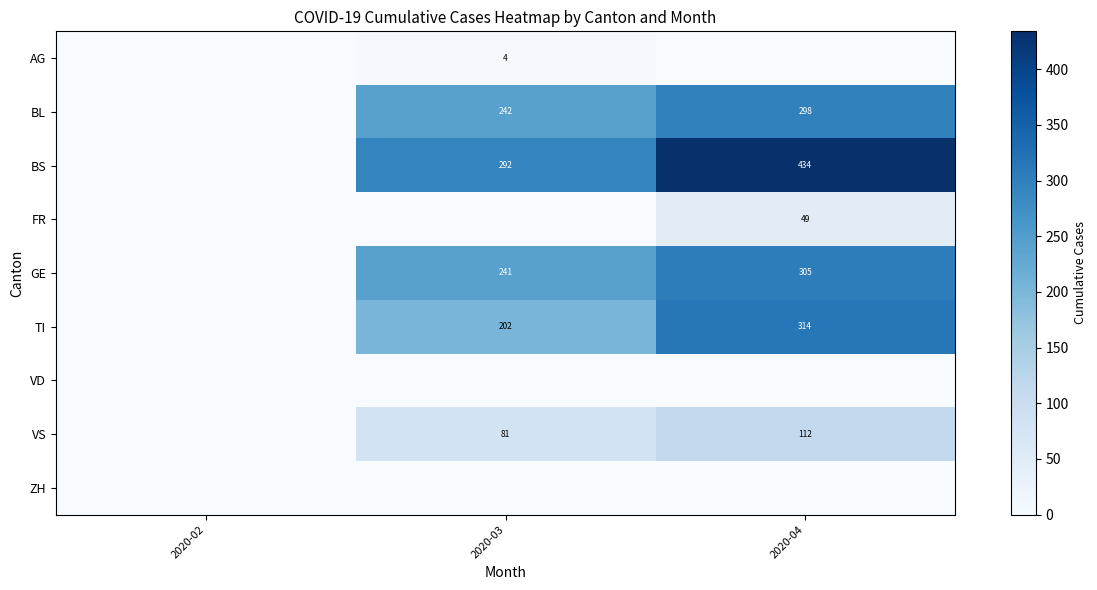

Is the value of GE at 2020-03 greater than the value of FR at 2020-04?

Yes